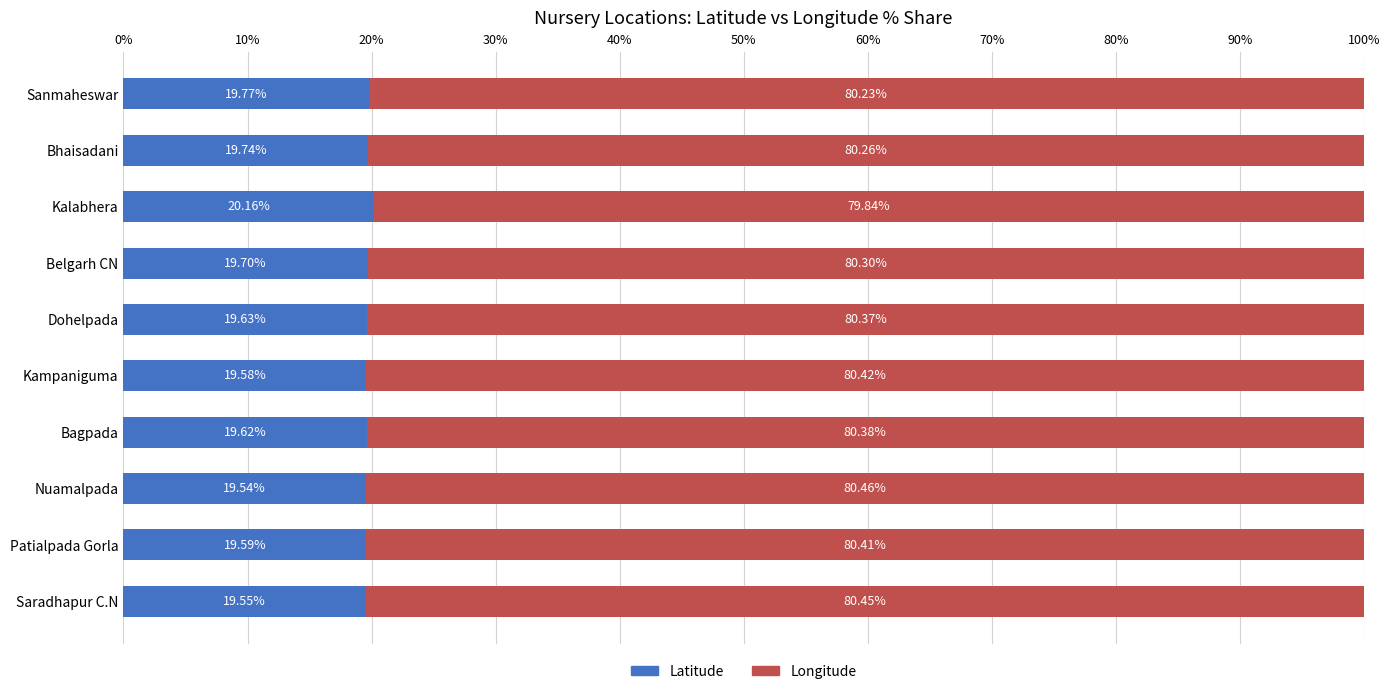

At which label does Latitude reach its minimum?

Nuamalpada